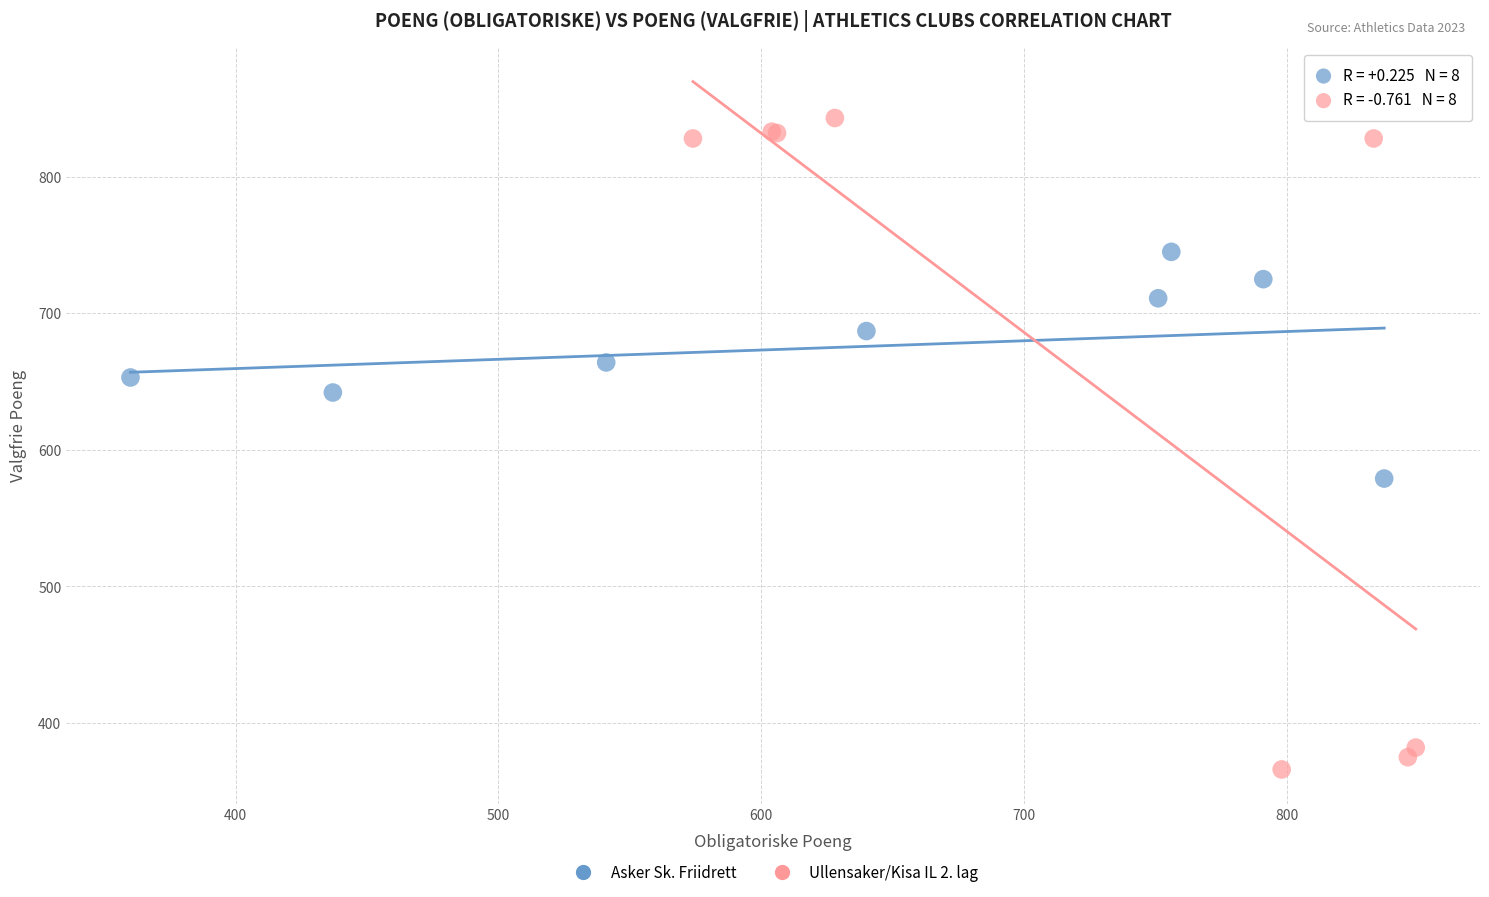

Which series has the largest Y range (max minus min)?

Ullensaker/Kisa IL 2. lag